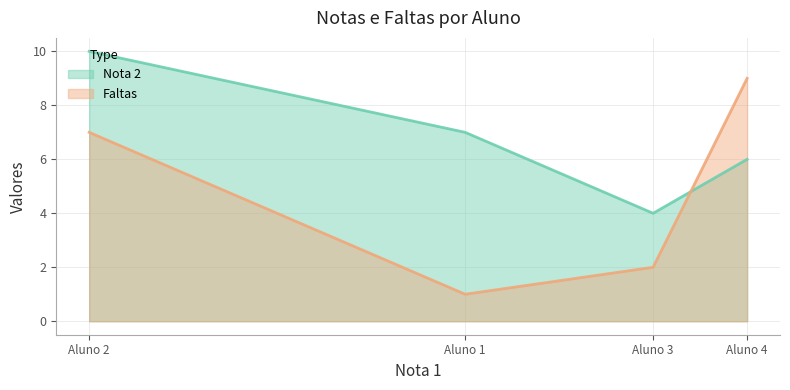

What is the difference between the highest and lowest values at Aluno 2?

3